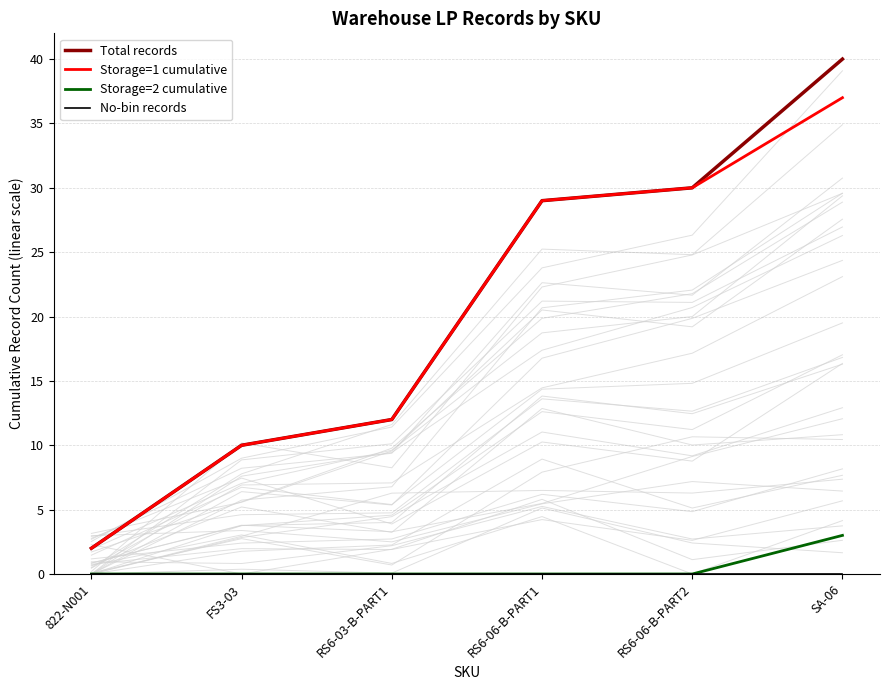

What is the average value of the Storage=1 cumulative series?

20